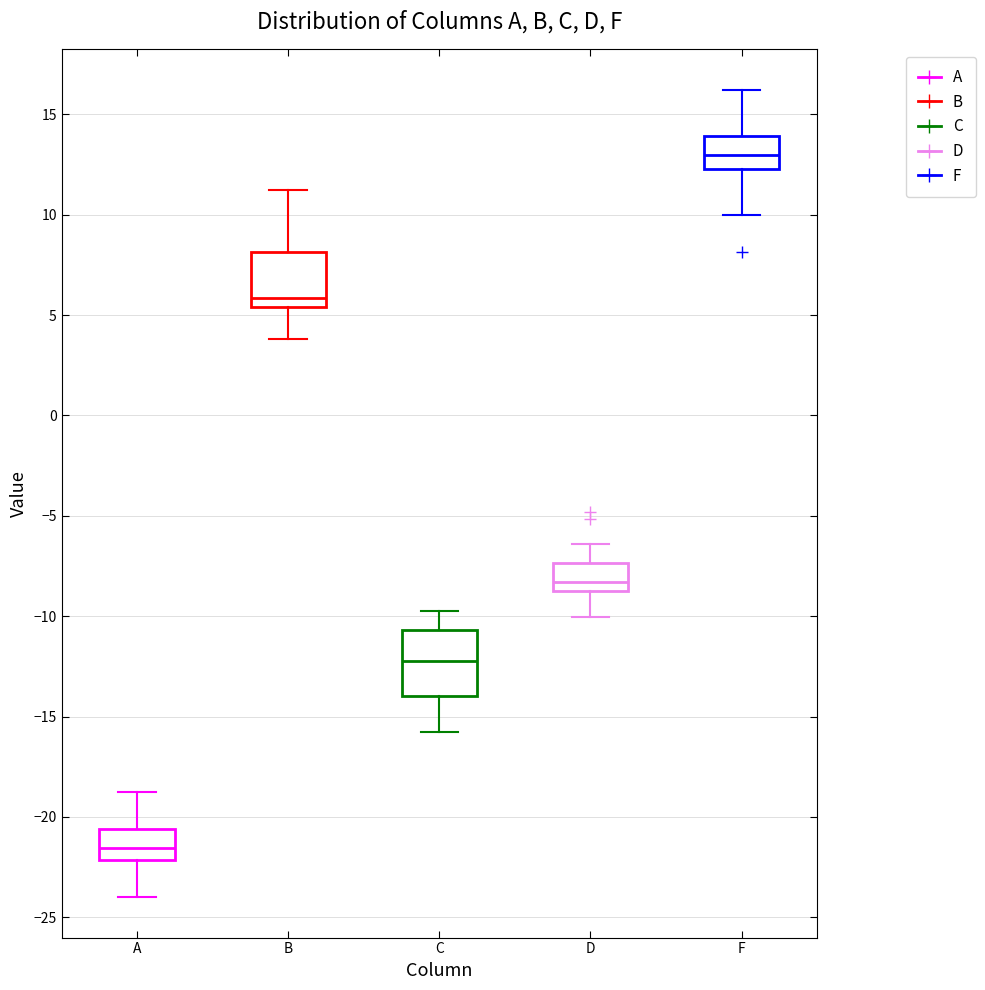

Where does the upper whisker of the box for B end on the y-axis? The values are not printed on the chart, so give them approximately, as read against the axis.

11.0